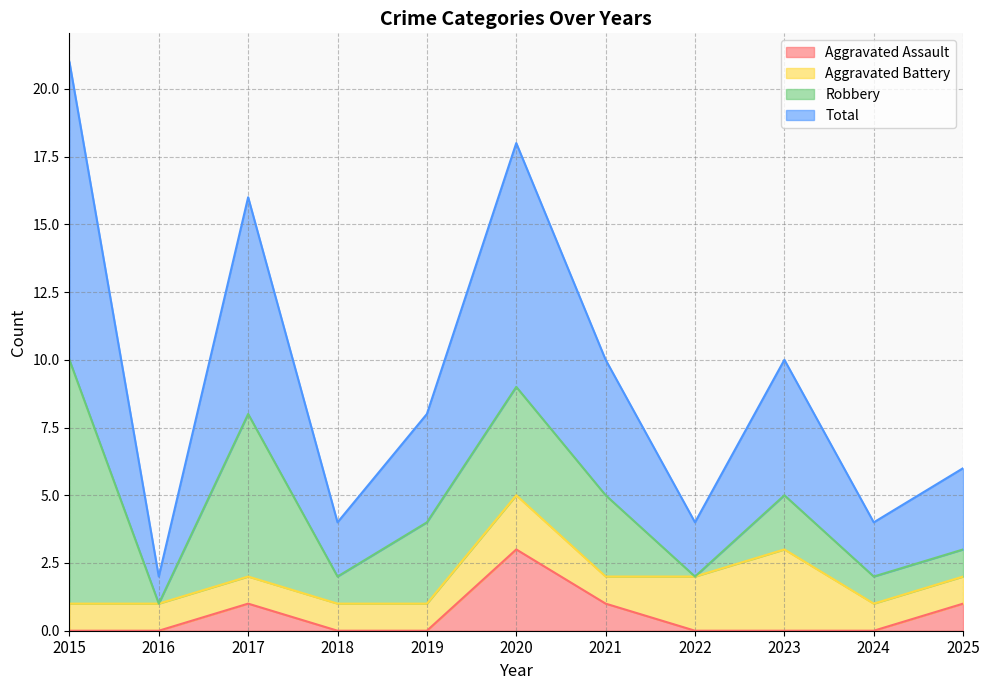

Does the chart display data point markers on the line(s)?

No